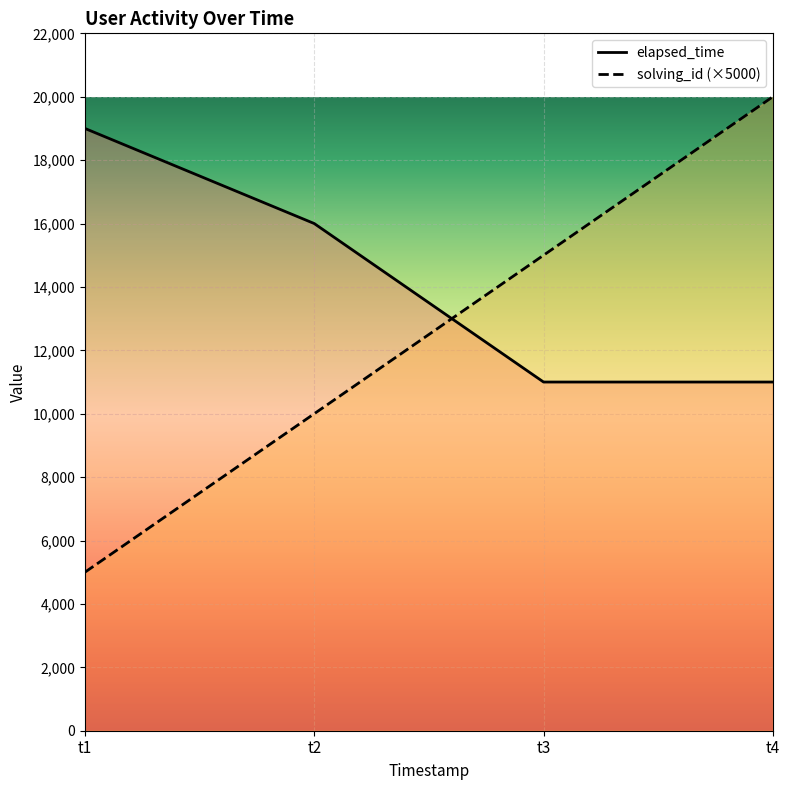

At which category does the chart reach its peak across all series?

t4